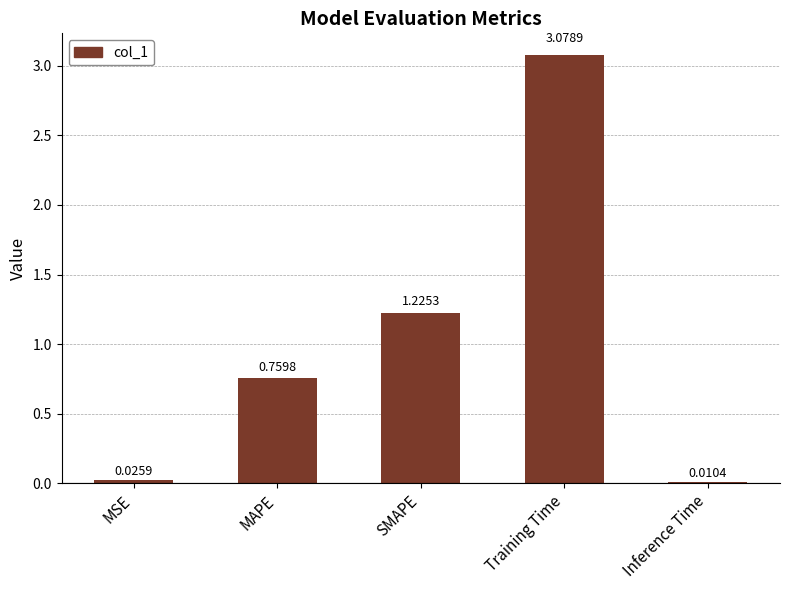

How many distinct data groups are displayed?

1